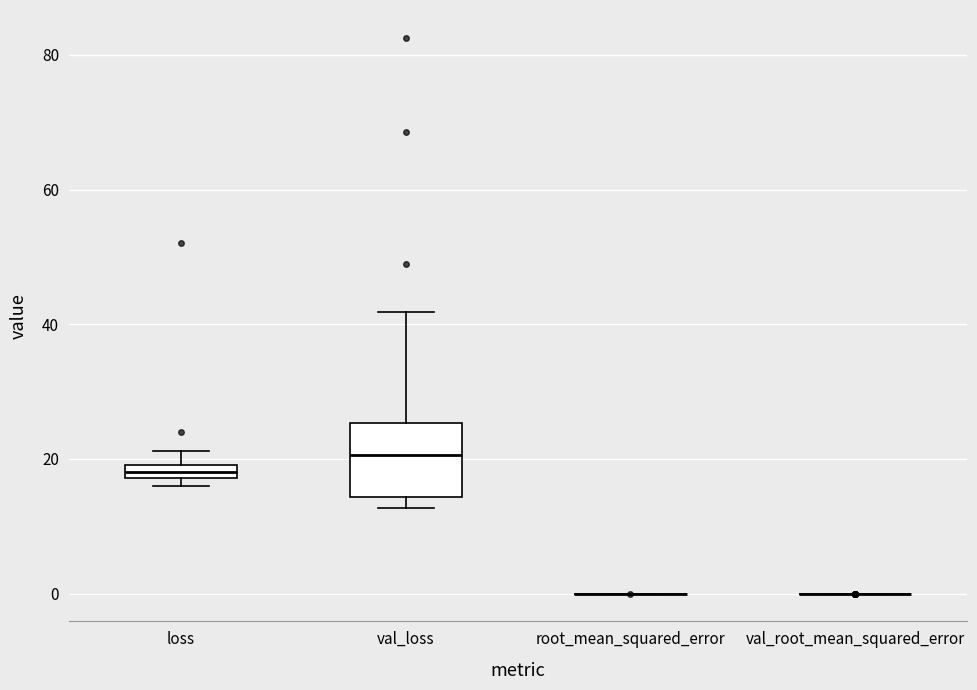

Comparing the boxes themselves (not the whiskers), which one is the tallest?

val_loss